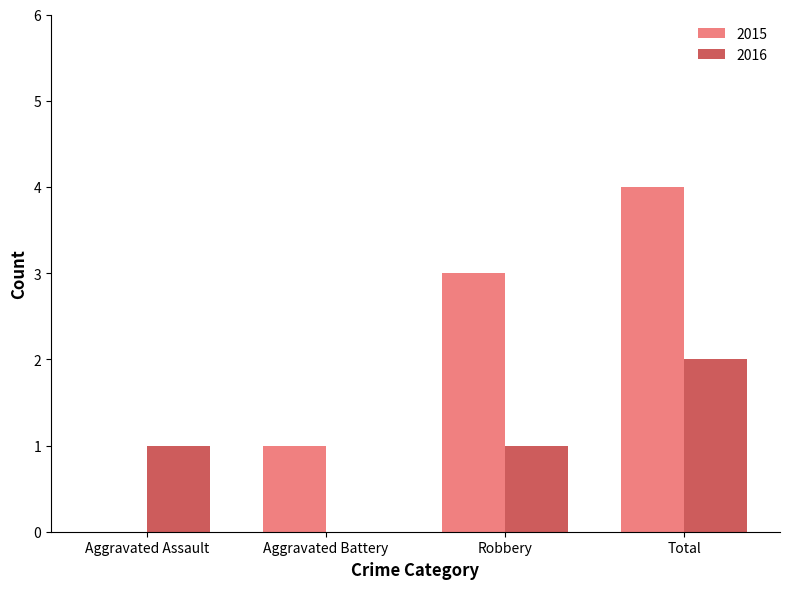

What is the sum of the 2015 values at Robbery and Aggravated Assault?

3